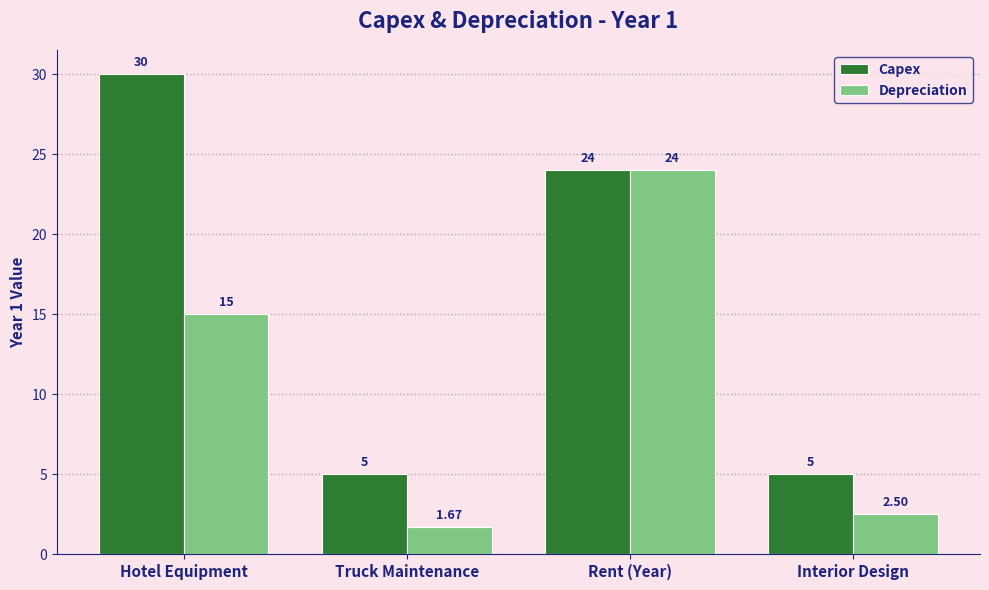

At which category is the sum across all series the highest?

Rent (Year)